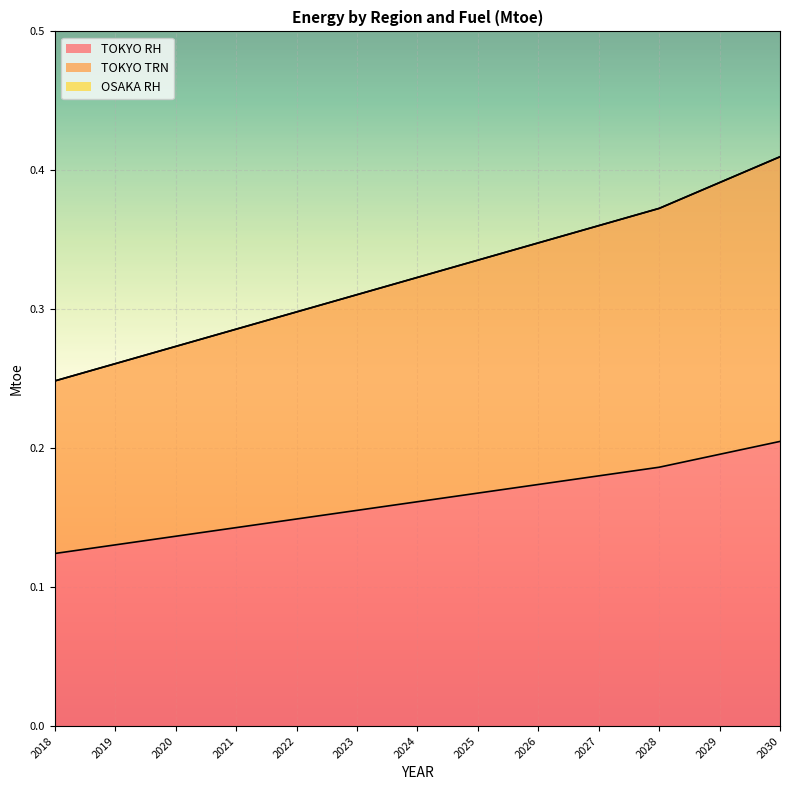

Which series has the widest spread of values?

TOKYO TRN